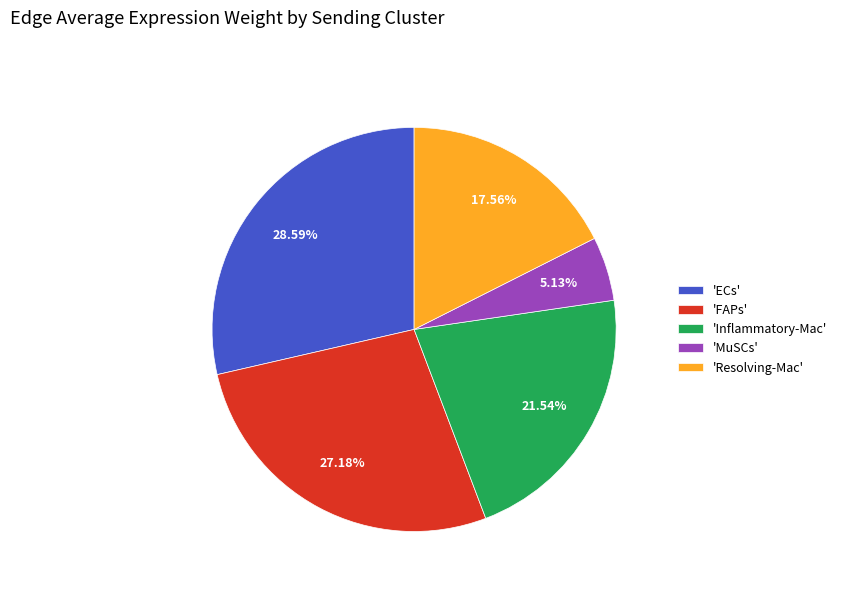

Which slice is the smallest?

'MuSCs'